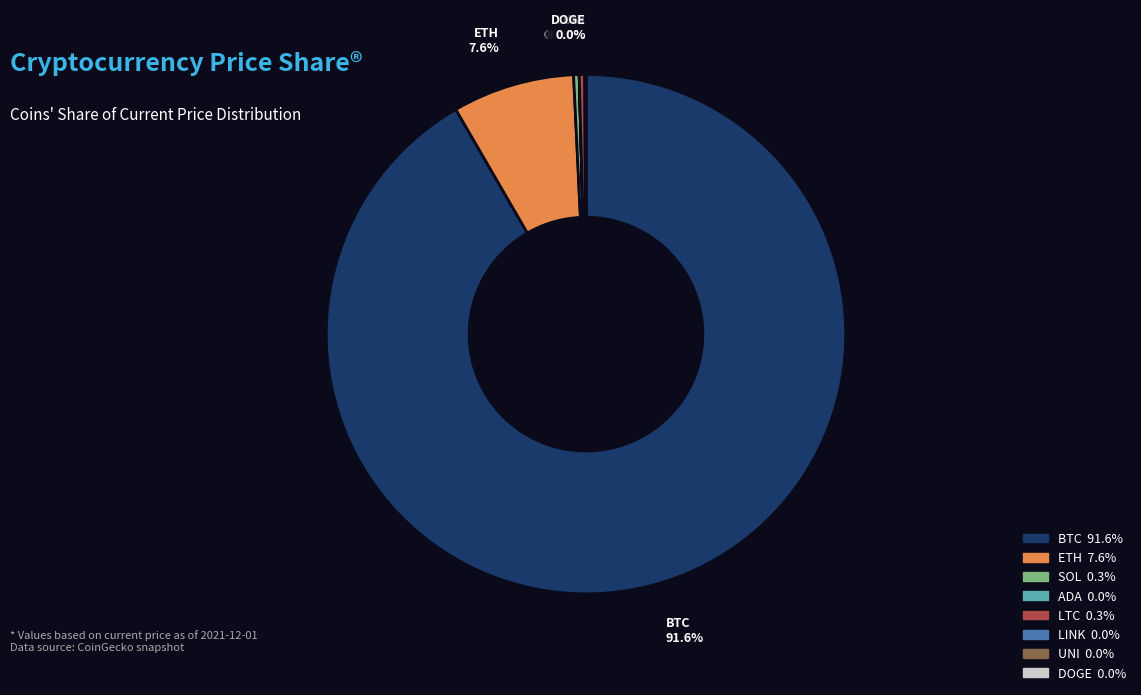

Is there a majority slice in this chart?

Yes